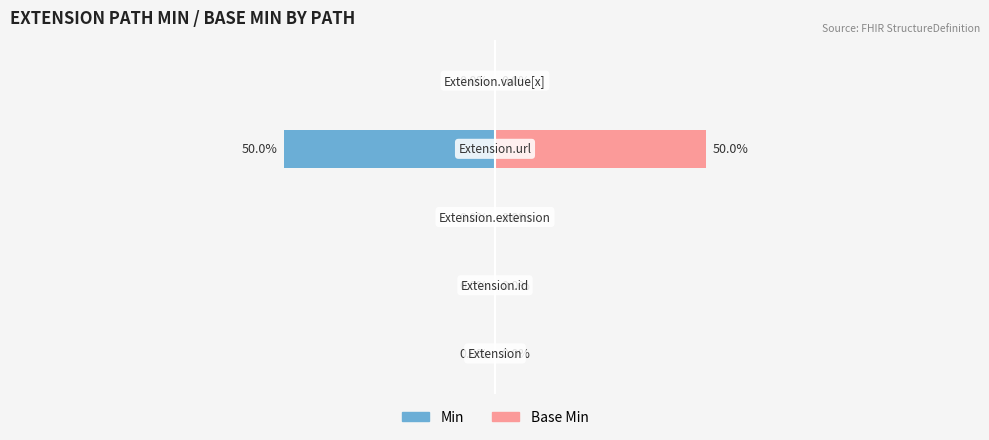

What are all the series names shown in the legend?

Min, Base Min